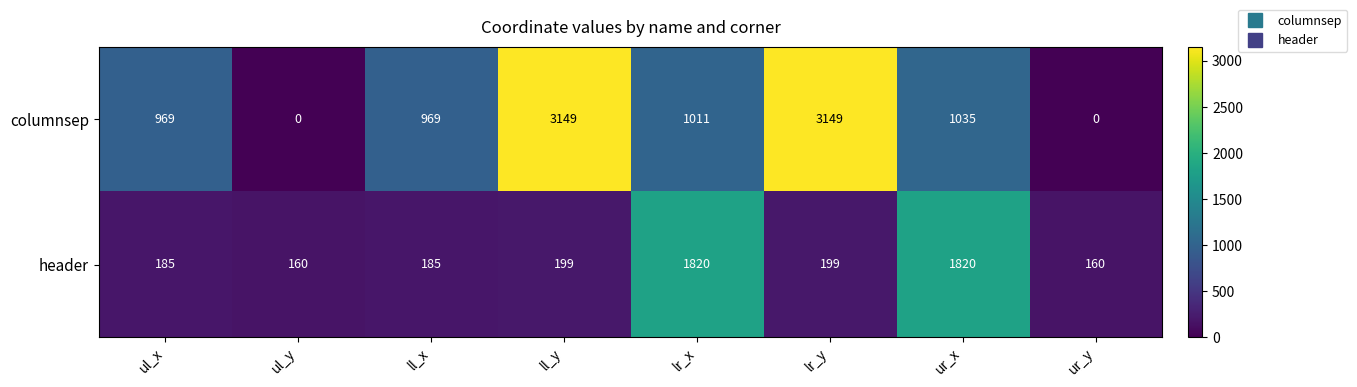

What is the difference between the second highest and second lowest values in the columnsep series?

3149